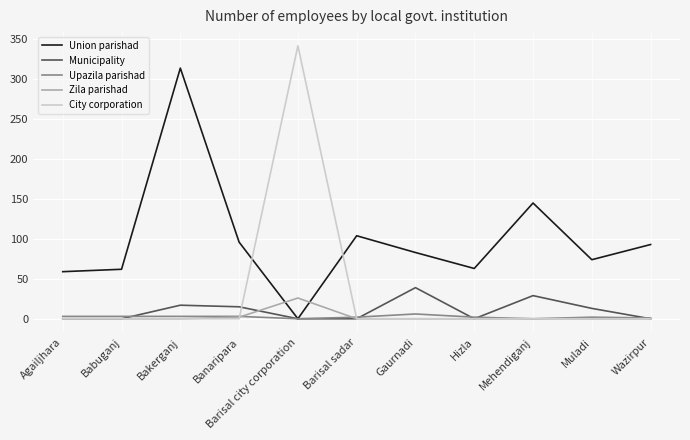

How many values in the Municipality series exceed 0?

5